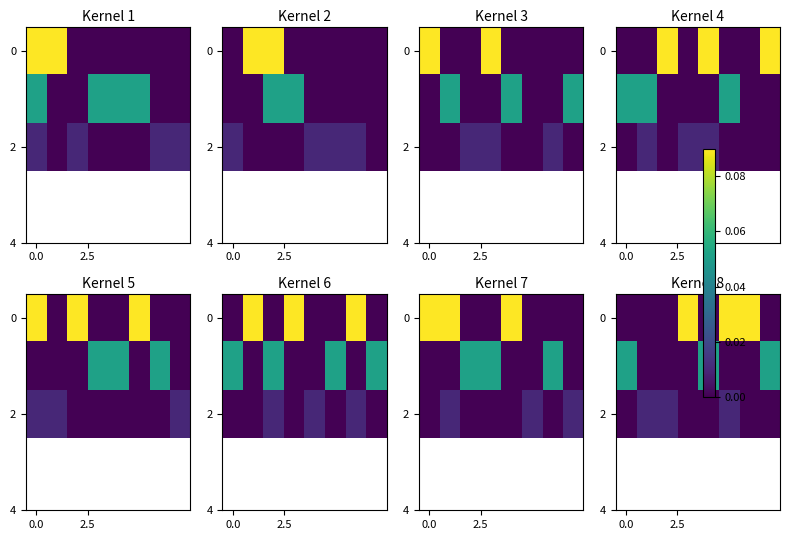

How many 2 values are between 0 and 1?

8